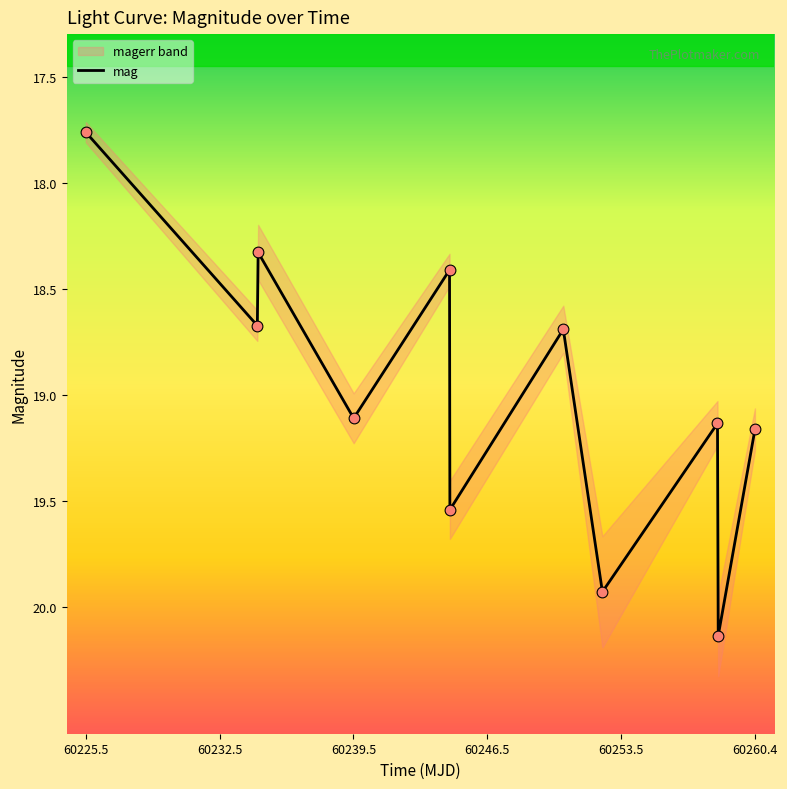

At which label is mag closest to 18?

60225.5